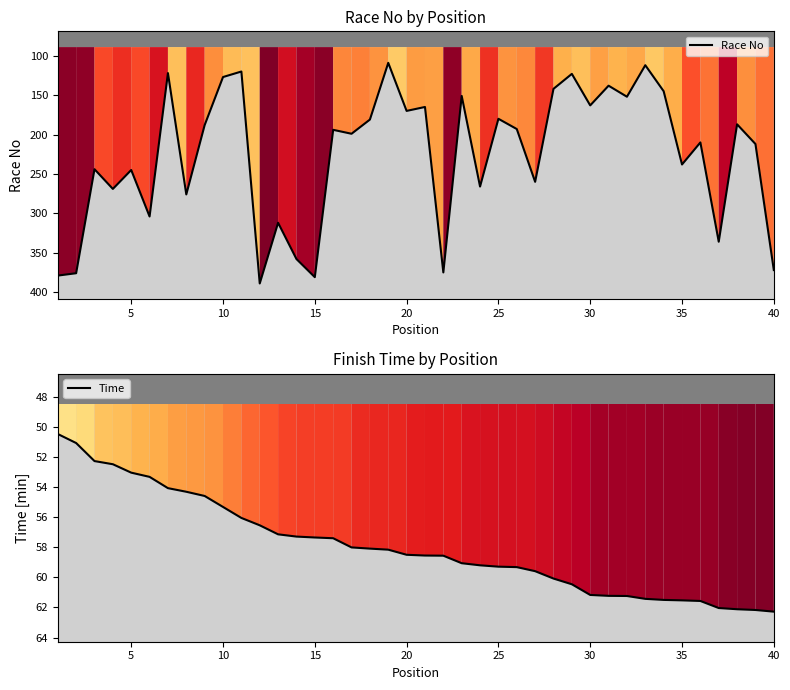

Reading left to right, what are all the values shown in this chart?

Race No: 379.0	376.0	244.0	269.0	245.0	304.0	122.0	276.0	188.0	127.0	120.0	389.0	312.0	358.0	381.0	194.0	199.0	181.0	109.0	170.0	165.0	375.0	151.0	266.0	180.0	193.0	260.0	142.0	123.0	163.0	138.0	152.0	112.0	145.0	238.0	210.0	336.0	187.0	212.0	372.0
Time: 50.5	51.1	52.3	52.5	53.0	53.3	54.1	54.3	54.6	55.3	56.0	56.5	57.1	57.3	57.4	57.4	58.0	58.1	58.2	58.5	58.5	58.6	59.1	59.2	59.3	59.3	59.6	60.1	60.5	61.2	61.2	61.2	61.4	61.5	61.5	61.6	62.0	62.1	62.2	62.3